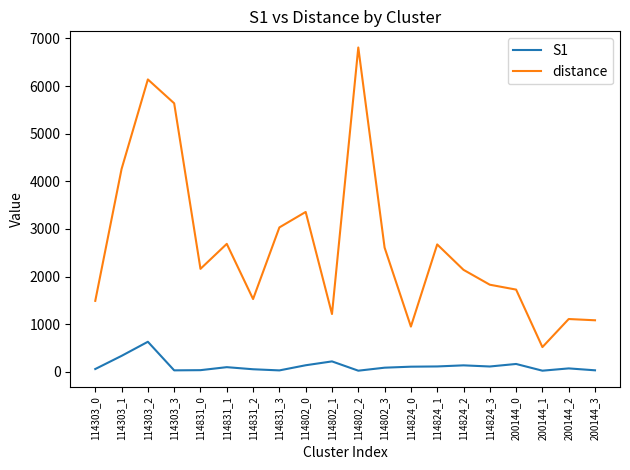

At which category does the chart reach its peak across all series?

114802_2